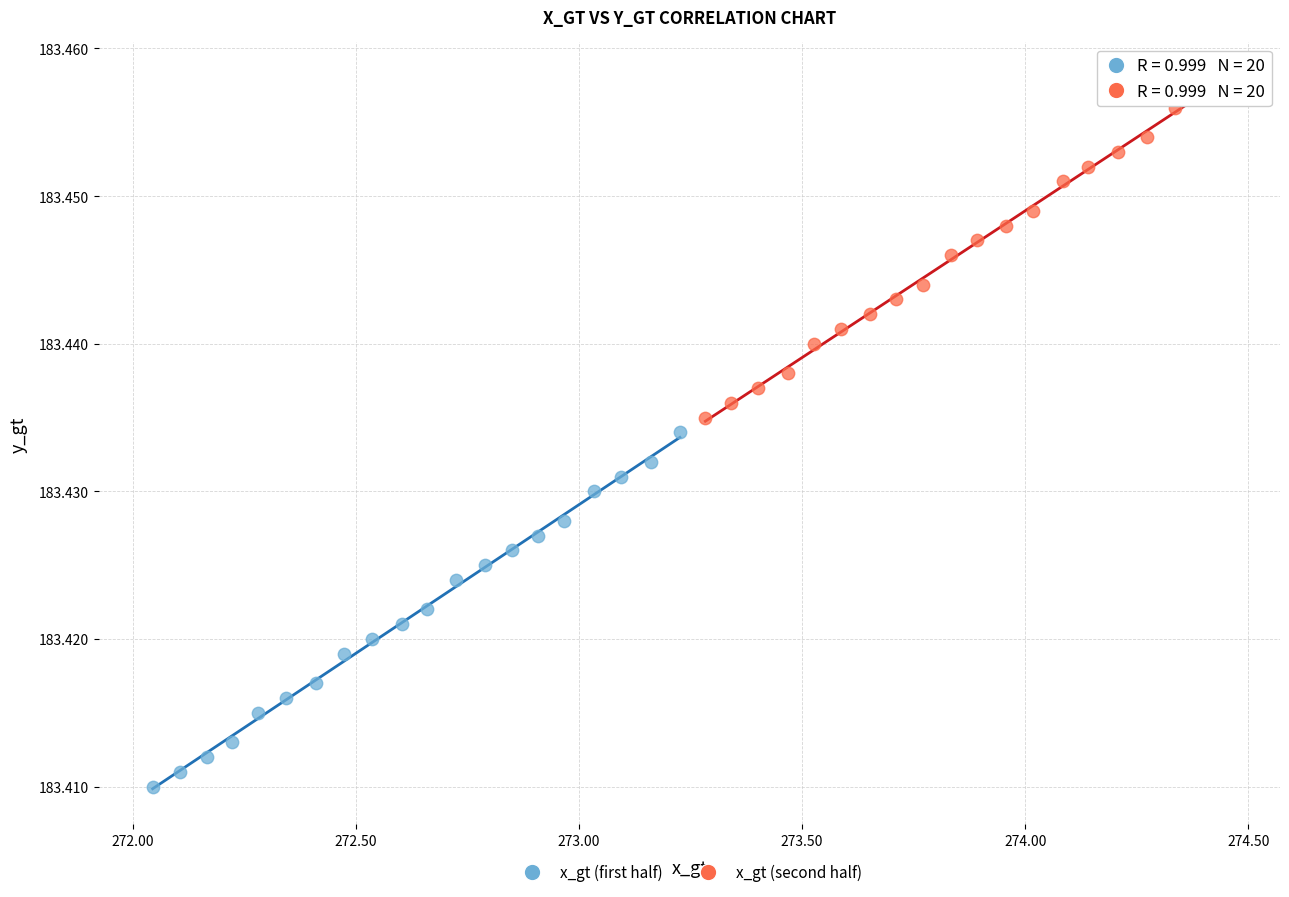

Which series contains the highest Y value?

x_gt (second half)